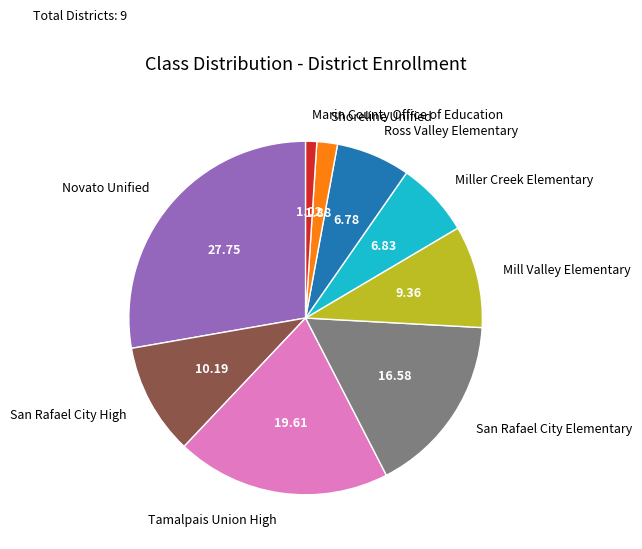

Is the sum of San Rafael City Elementary and Ross Valley Elementary greater than half?

No